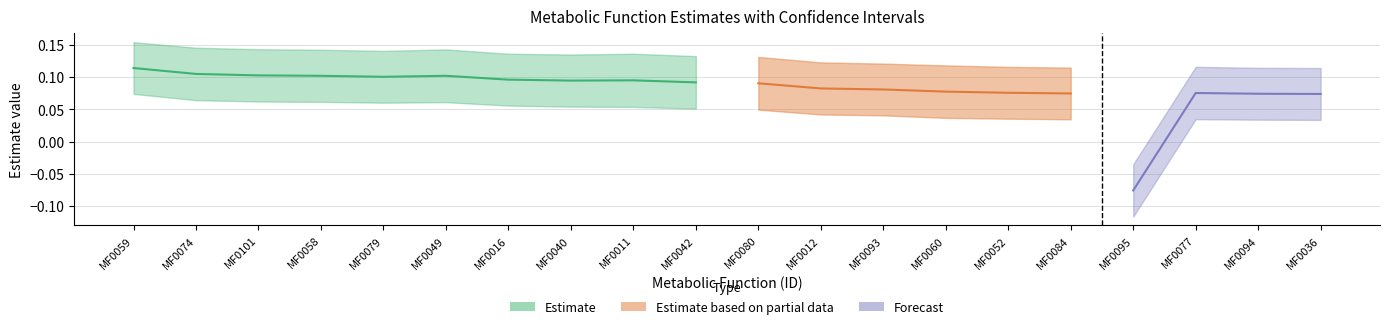

True or false: prev and lower intersect in this chart.

False